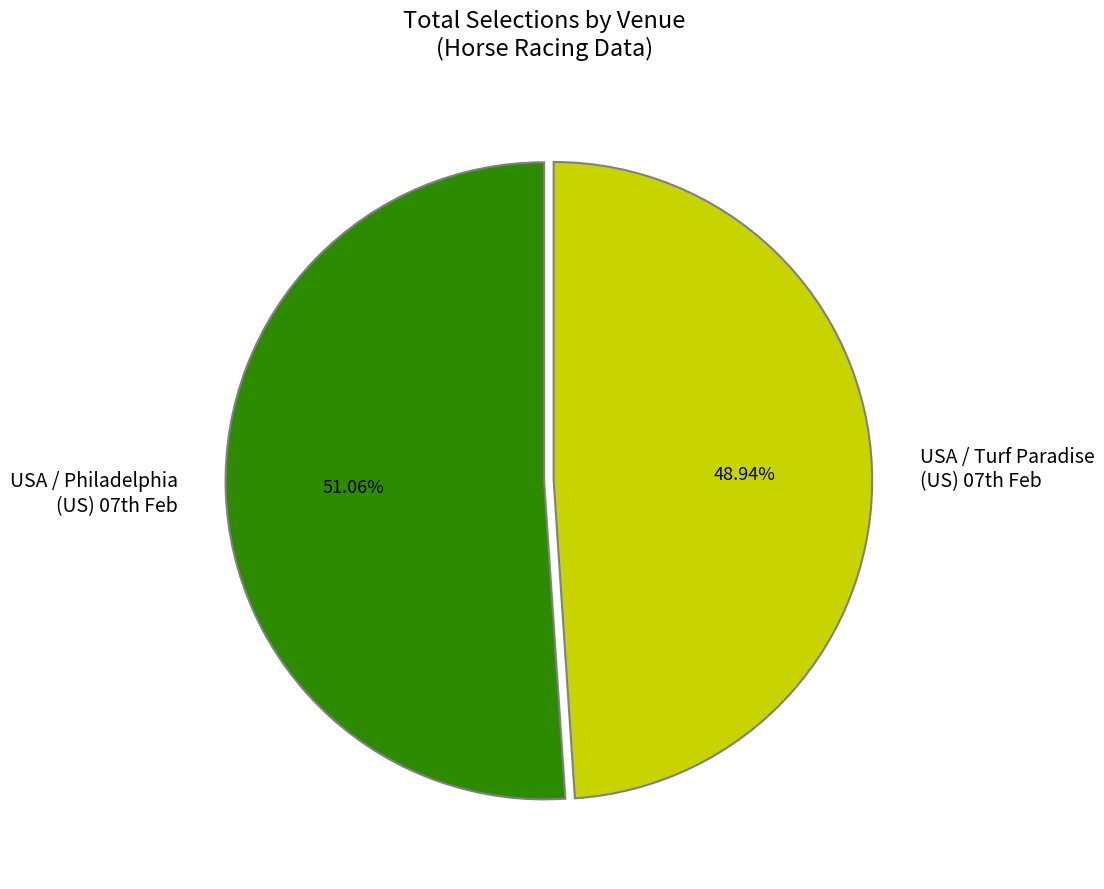

How many slices are in this pie chart?

2